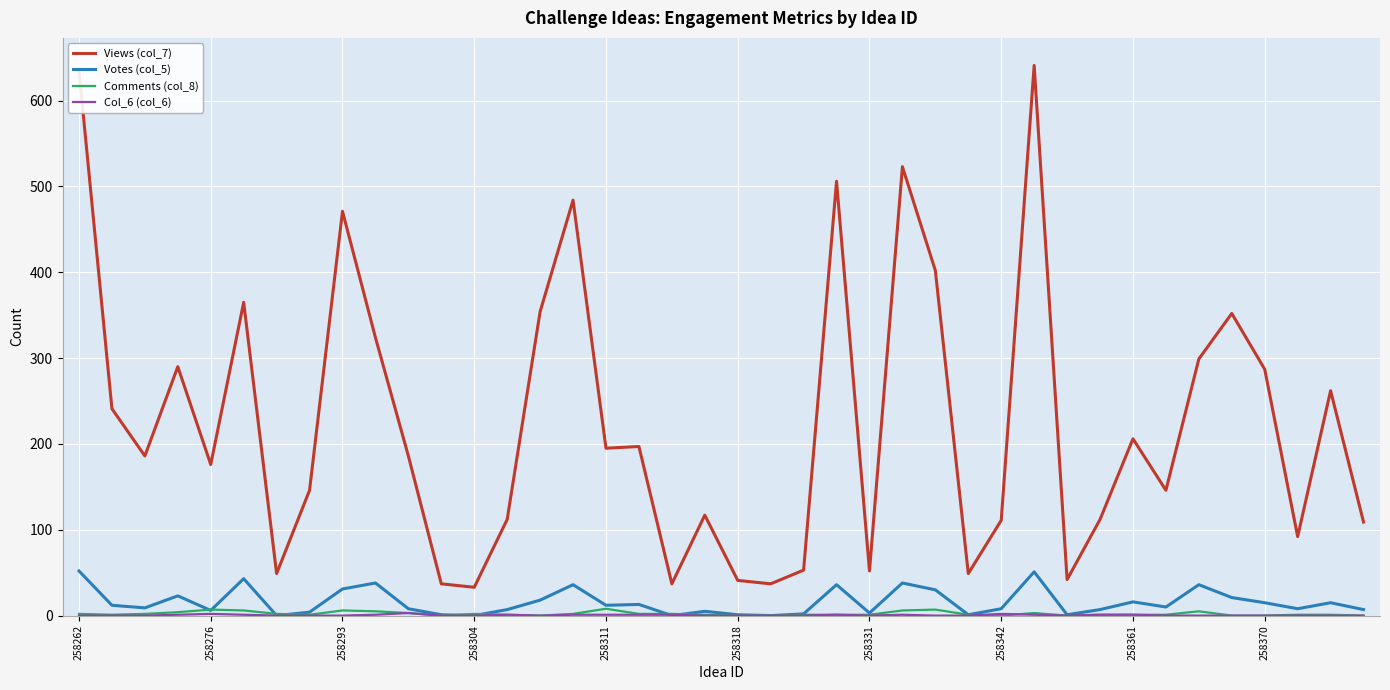

What is the greatest value displayed?

641